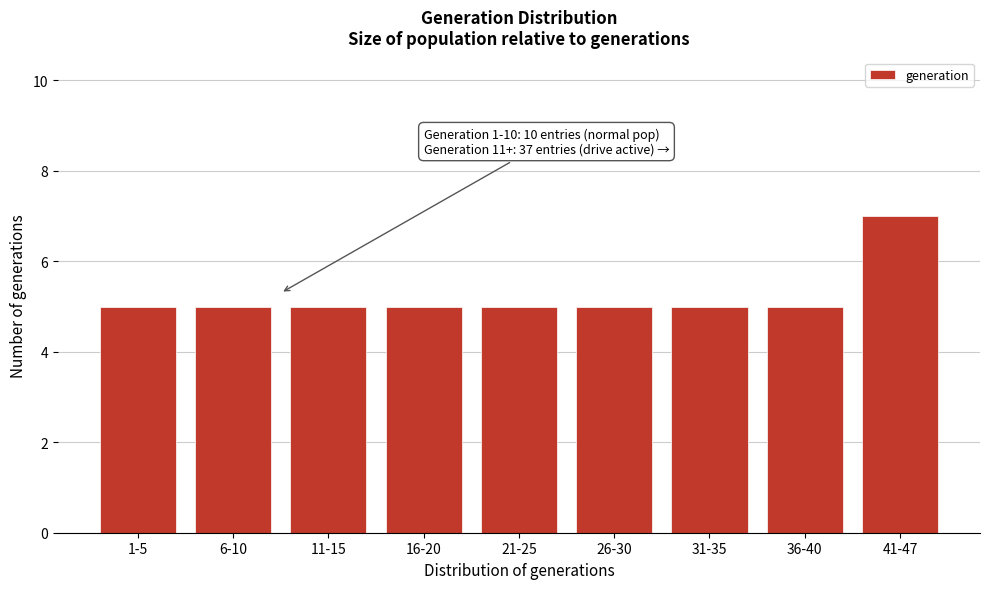

Reading left to right, extract all data points from this chart.

1-5=5	6-10=5	11-15=5	16-20=5	21-25=5	26-30=5	31-35=5	36-40=5	41-47=7